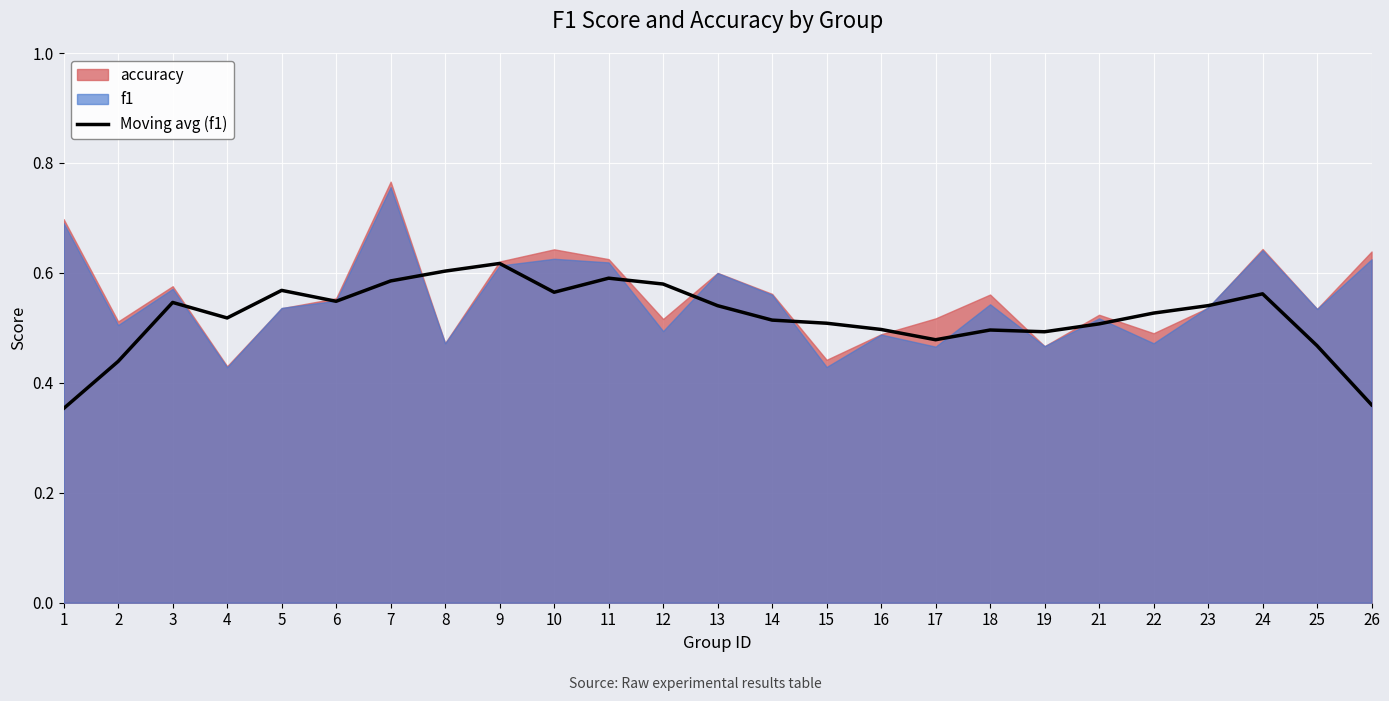

True or false: Moving avg (f1) has a value of 1.0 at 9.

False